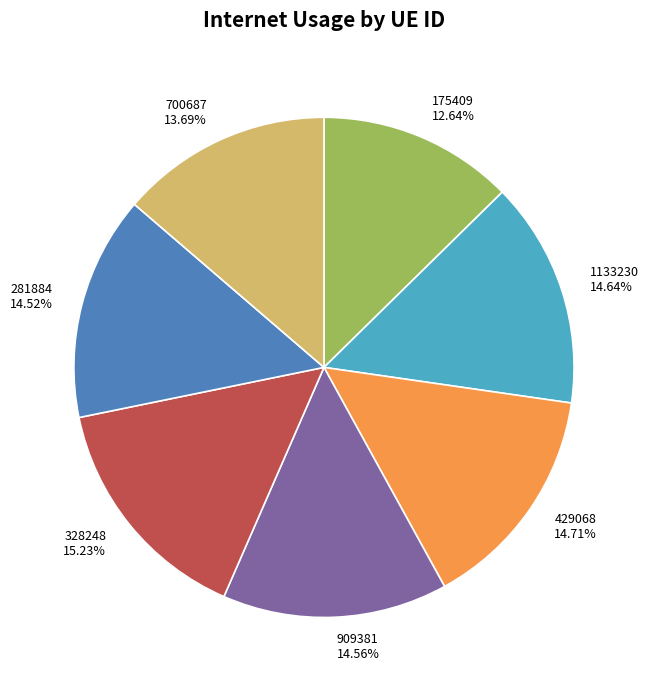

Between 281884 14.52% and 700687 13.69%, which is larger?

281884 14.52%